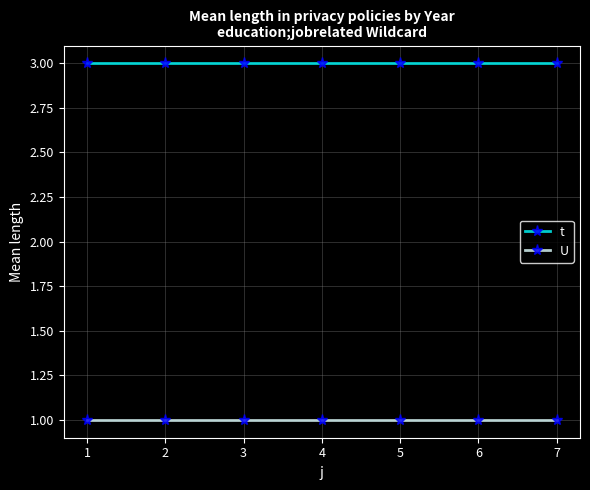

Does the chart display data point markers on the line(s)?

Yes